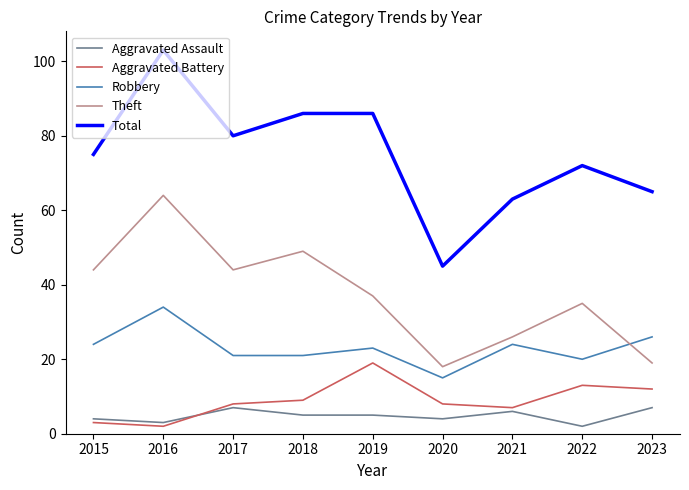

Rank the series by their maximum value, from highest to lowest.

Total, Theft, Robbery, Aggravated Battery, Aggravated Assault